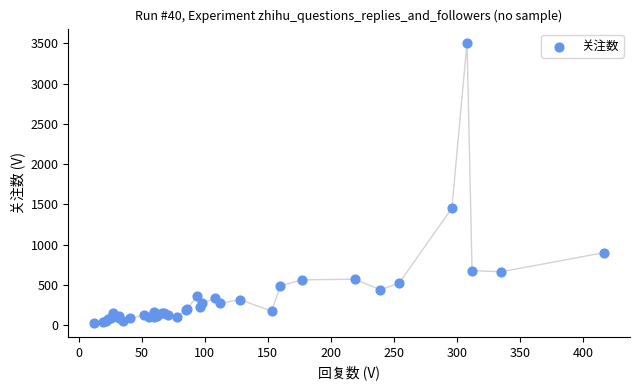

What Y value in the scatter plot is closest to 1768?

1452